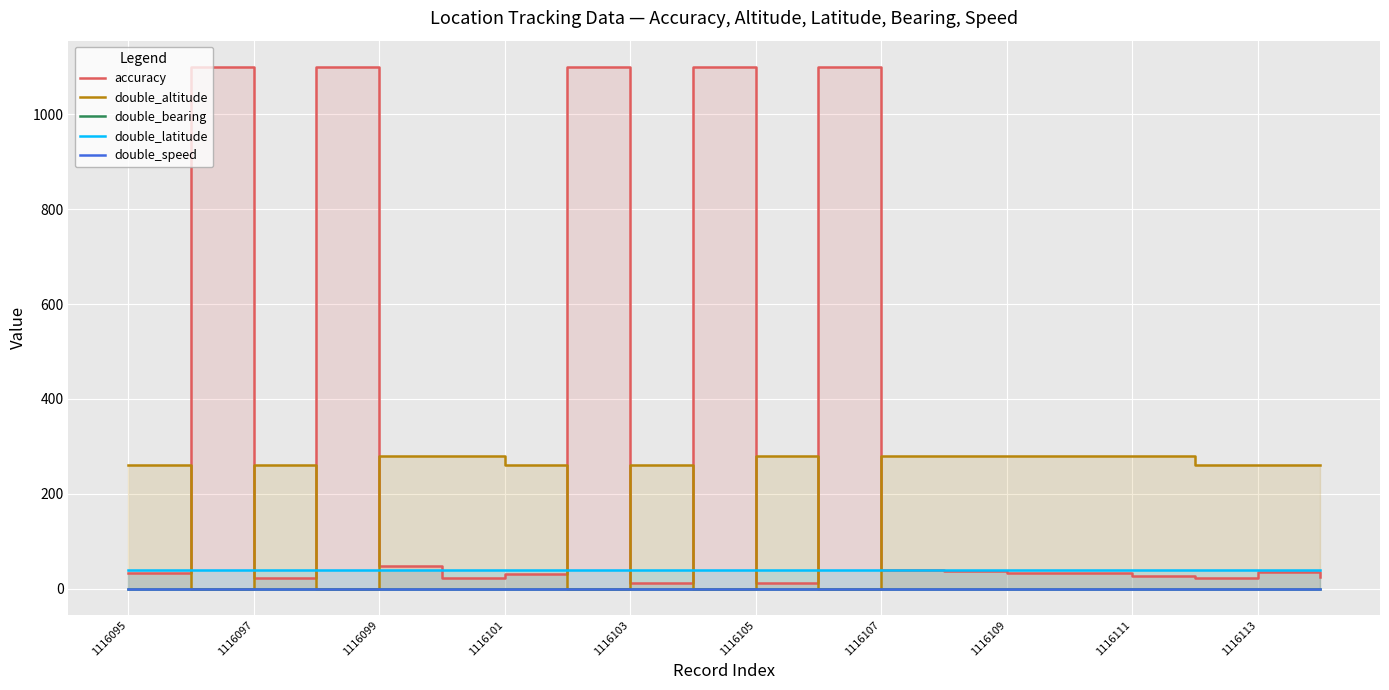

Rank the categories by double_speed value from lowest to highest.

1116095, 1116096, 1116097, 1116098, 1116099, 1116100, 1116101, 1116102, 1116103, 1116104, 1116105, 1116106, 1116107, 1116108, 1116109, 1116110, 1116111, 1116112, 1116113, 1116114